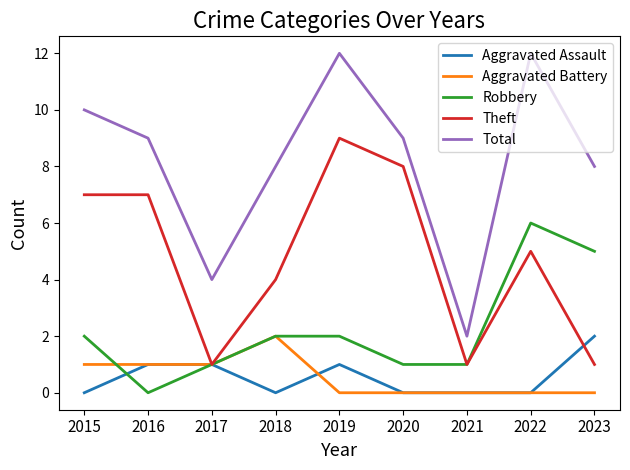

The value of Theft at 2022 is 5. True or false?

True